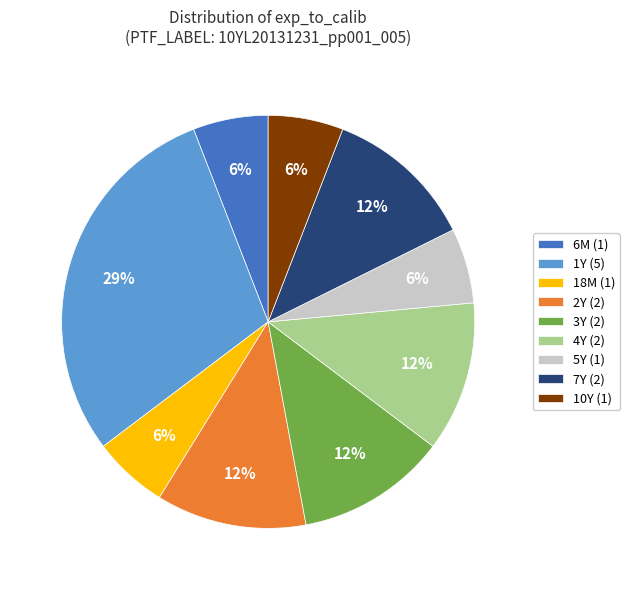

Is there any slice that represents more than half of the pie?

No